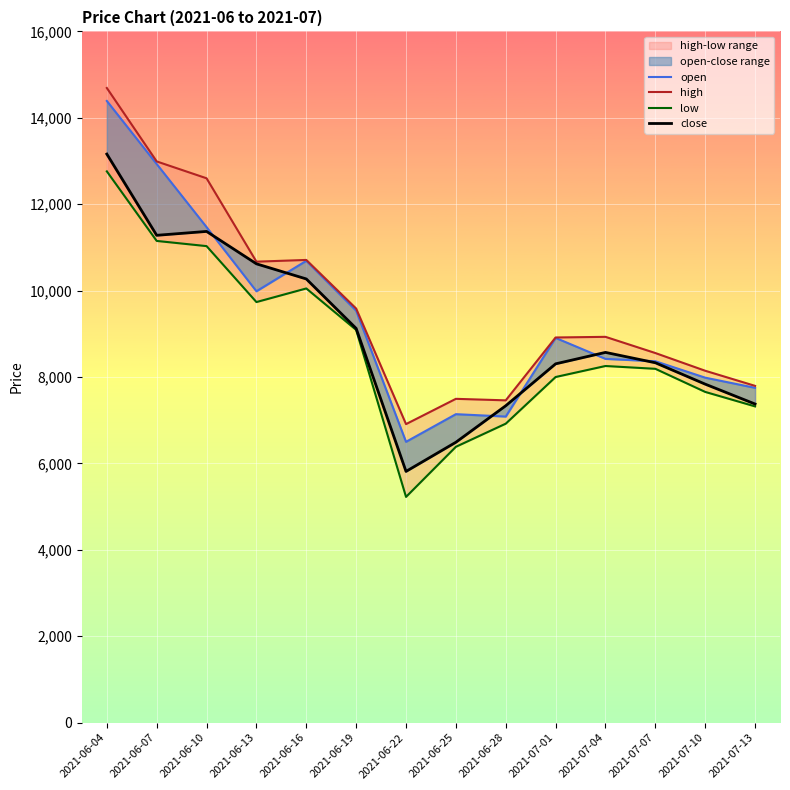

Which category has the highest value in the close series?

2021-06-04